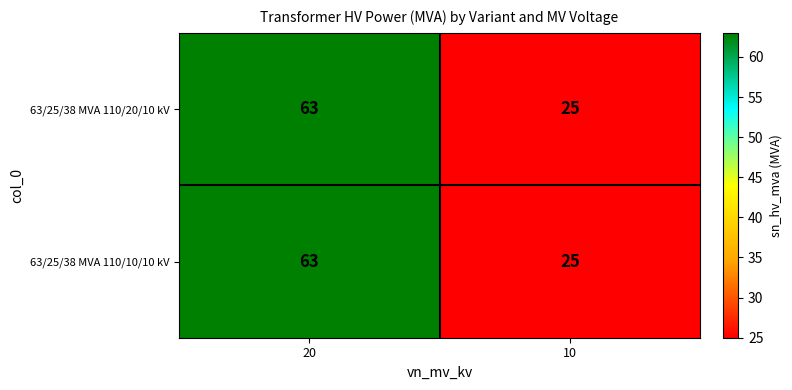

At how many categories does at least one series exceed 27?

1